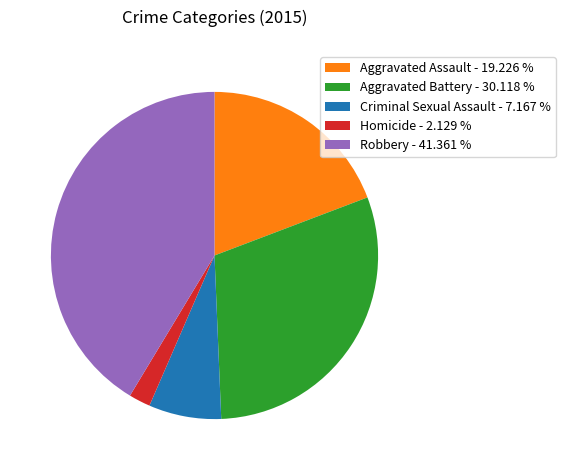

Does Aggravated Battery account for over 50% of the chart?

No